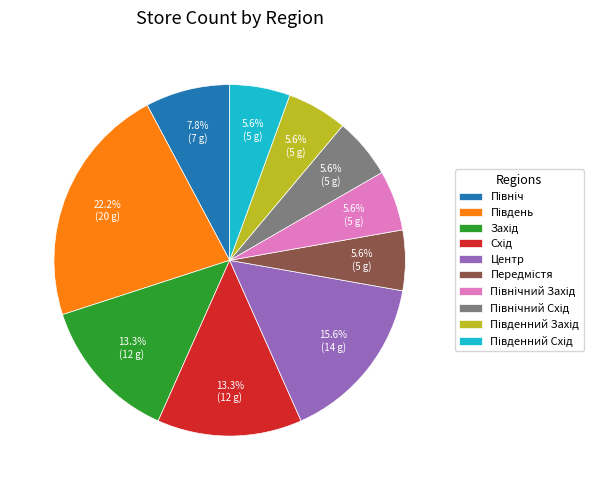

Is there a majority slice in this chart?

No